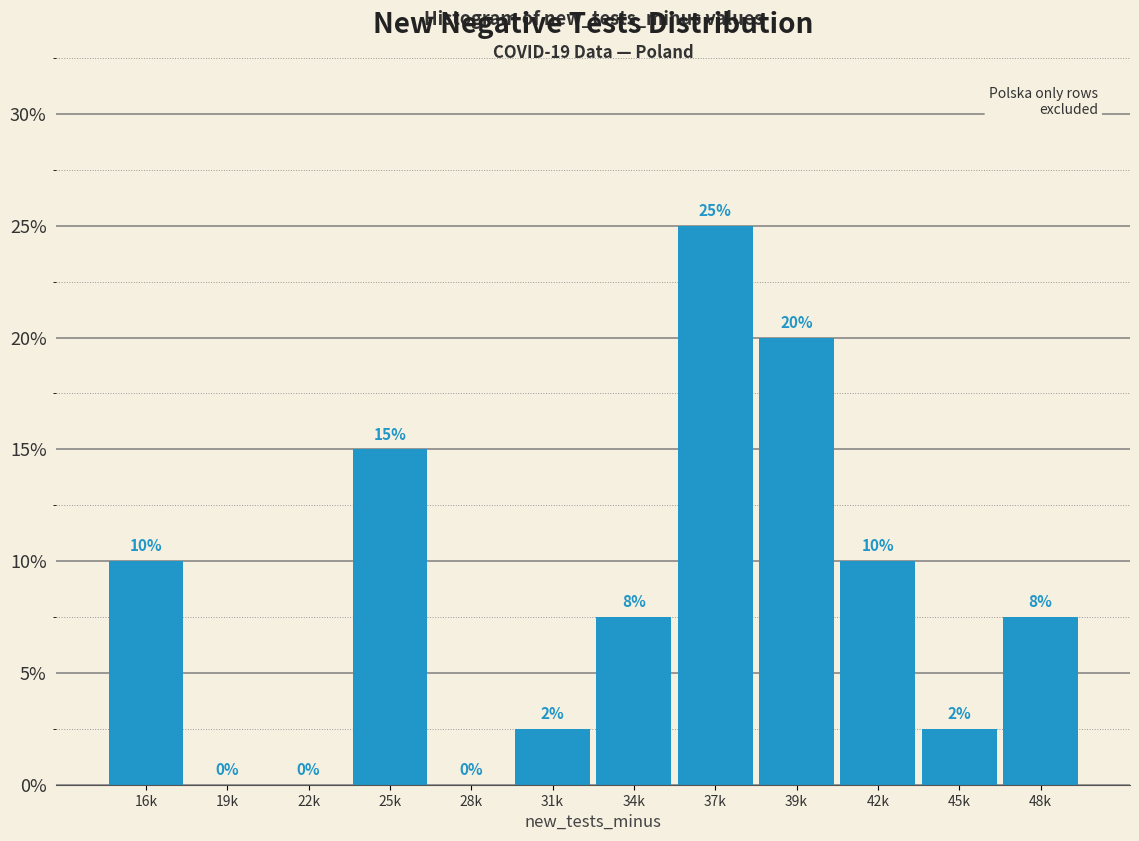

What is the greatest value displayed?

25.0